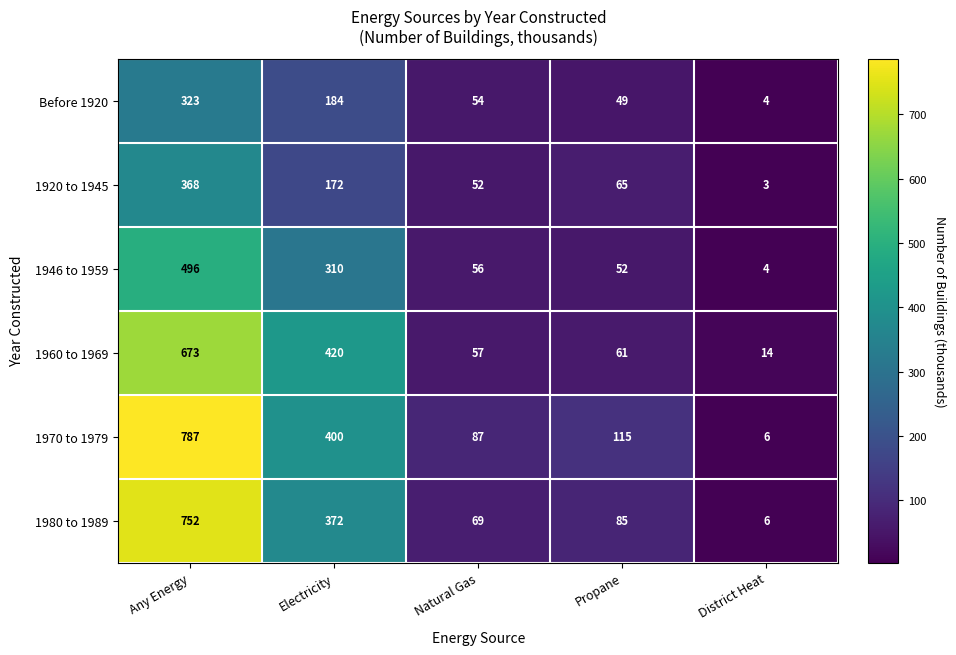

What is the difference between the maximum and minimum values in the 1960 to 1969 series?

659